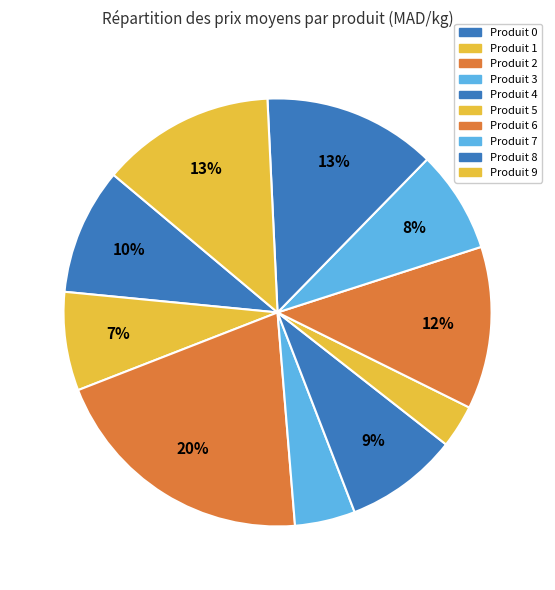

Is it true that Produit 1 is 4% of the pie?

True